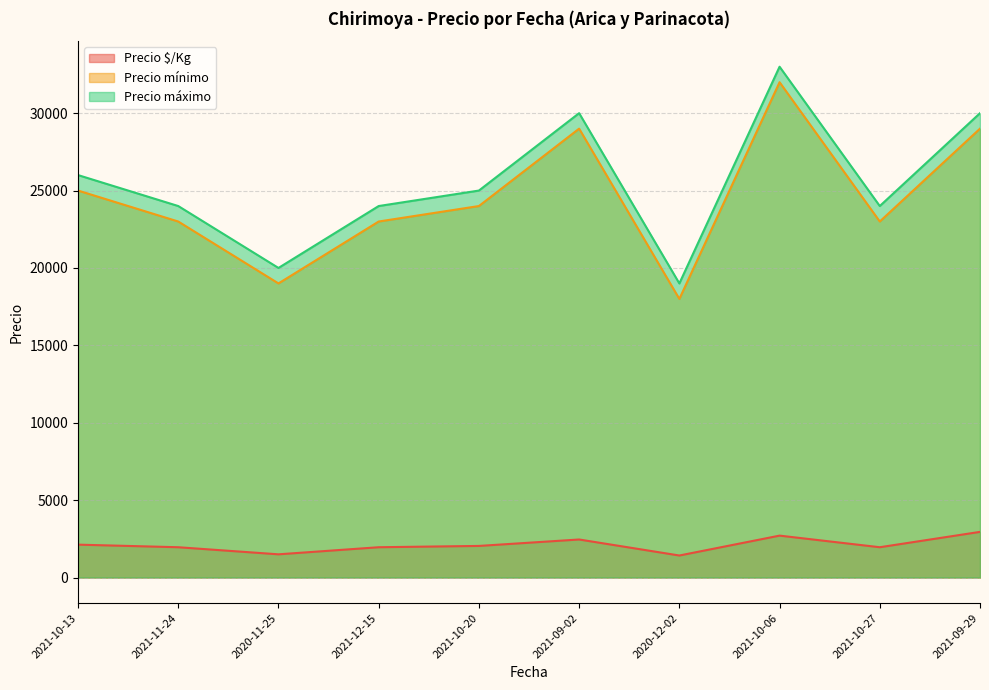

The Precio mínimo series shows 30290 at 2021-12-15. True or false?

False